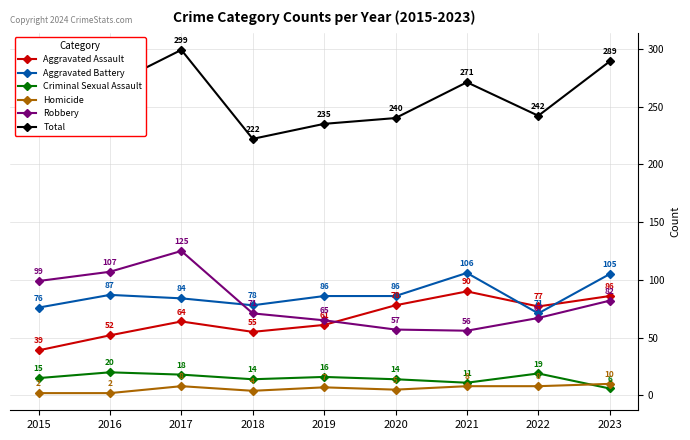

Is the value of Robbery at 2023 greater than the value of Total at 2018?

No